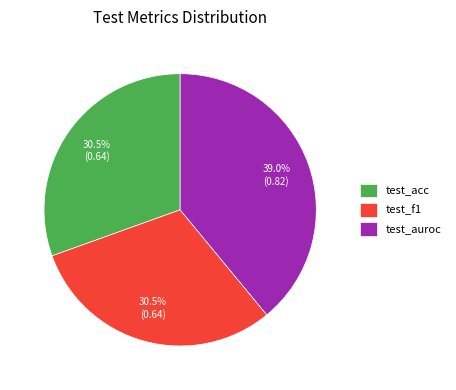

Combined, do test_auroc and test_f1 account for over 50%?

Yes